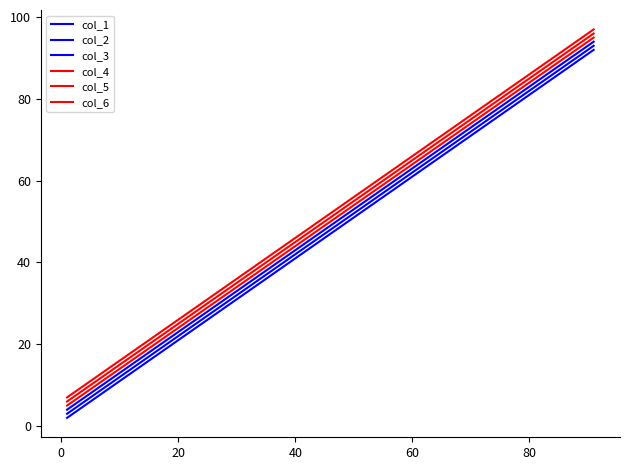

What is the minimum value for col_1?

2